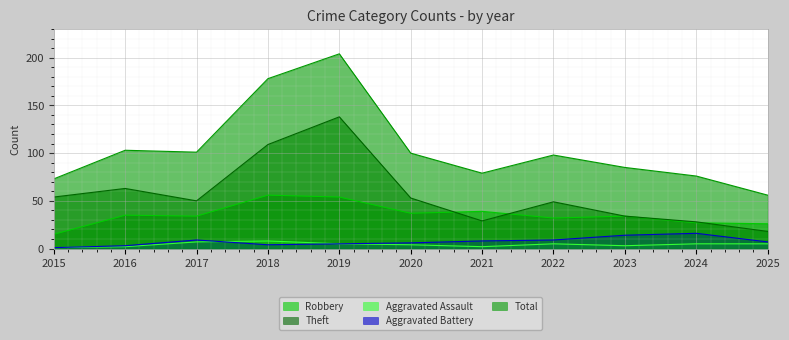

At how many categories does at least one series exceed 109?

2